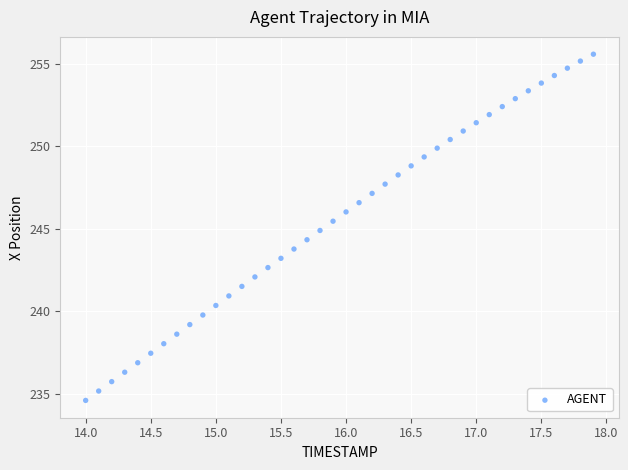

What is the range of X values (max minus min)?

3.9